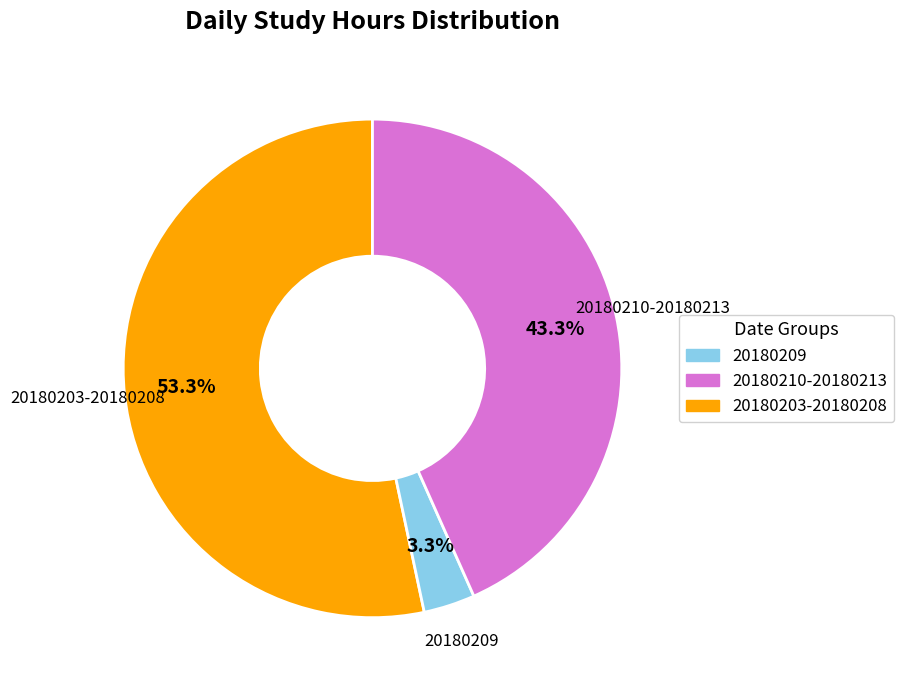

Is there a majority slice in this chart?

Yes